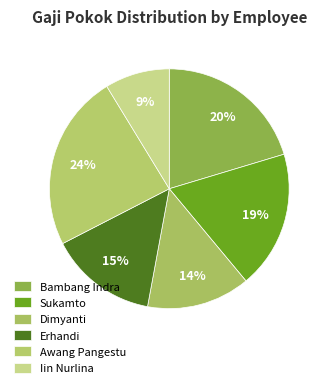

Is there a majority slice in this chart?

No